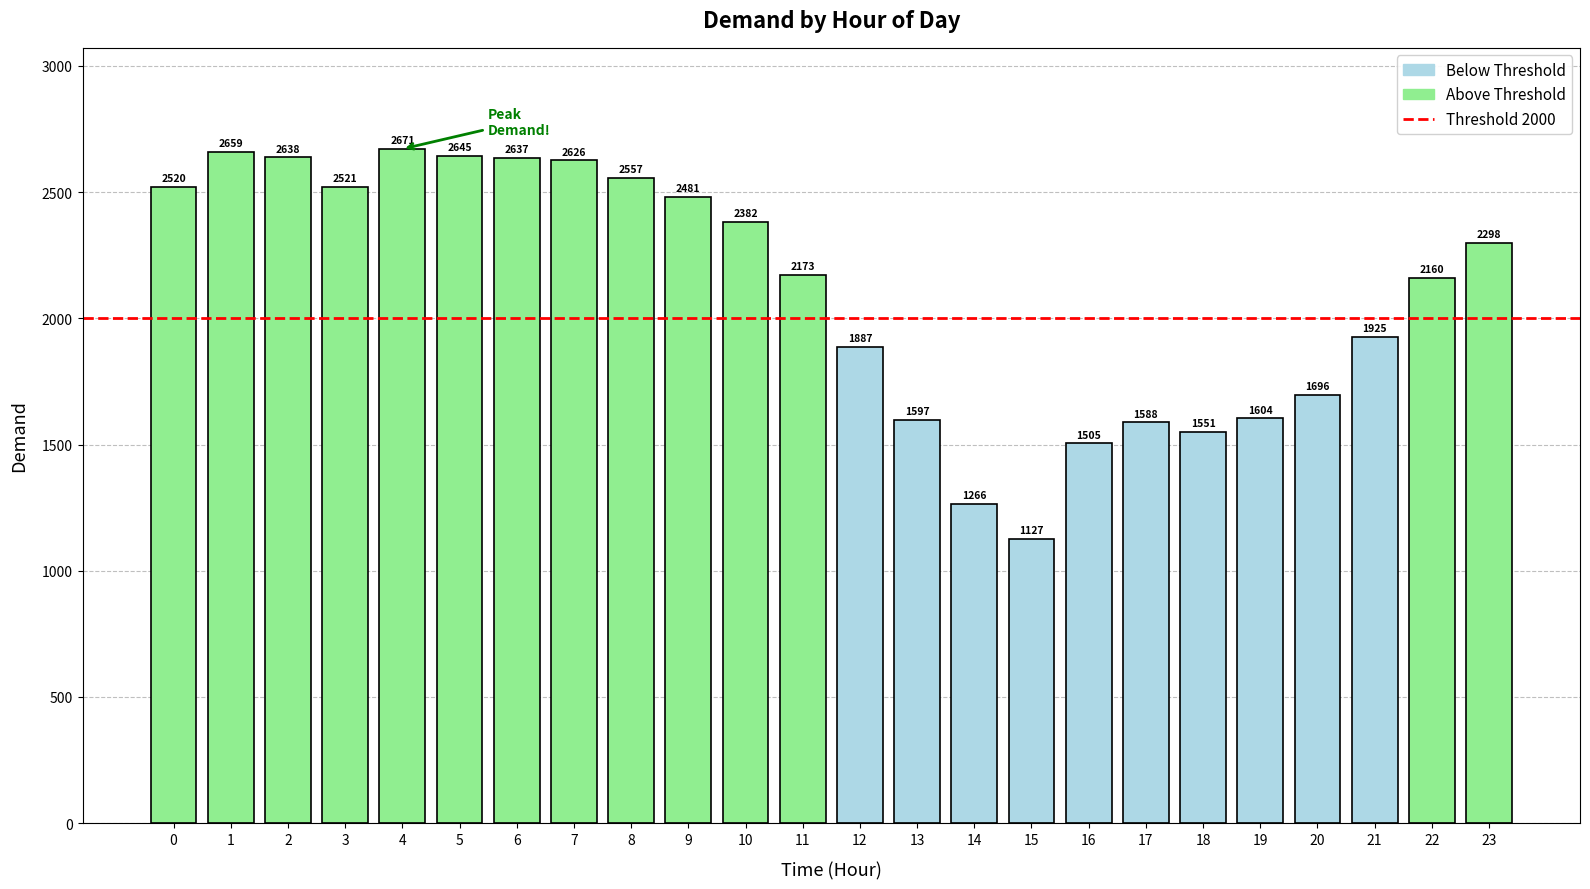

What is the difference between the maximum and minimum values?

1544